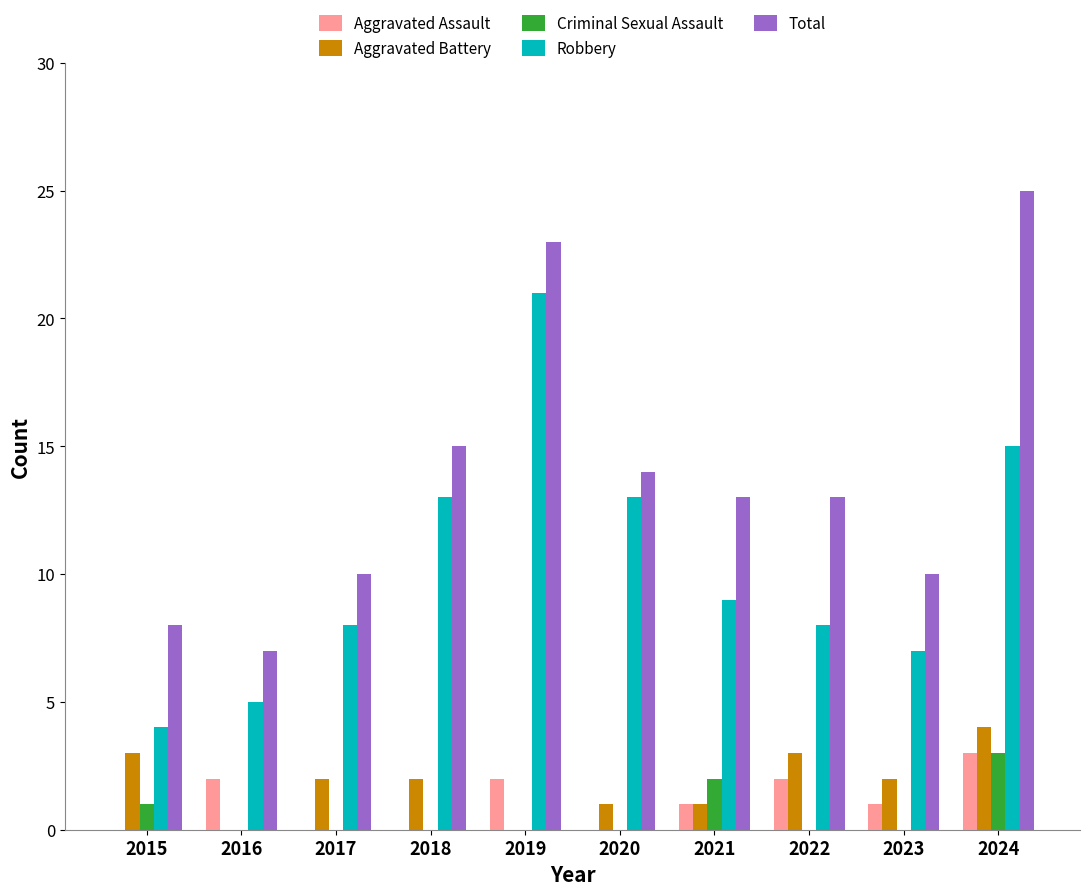

How many series are shown in this chart?

5